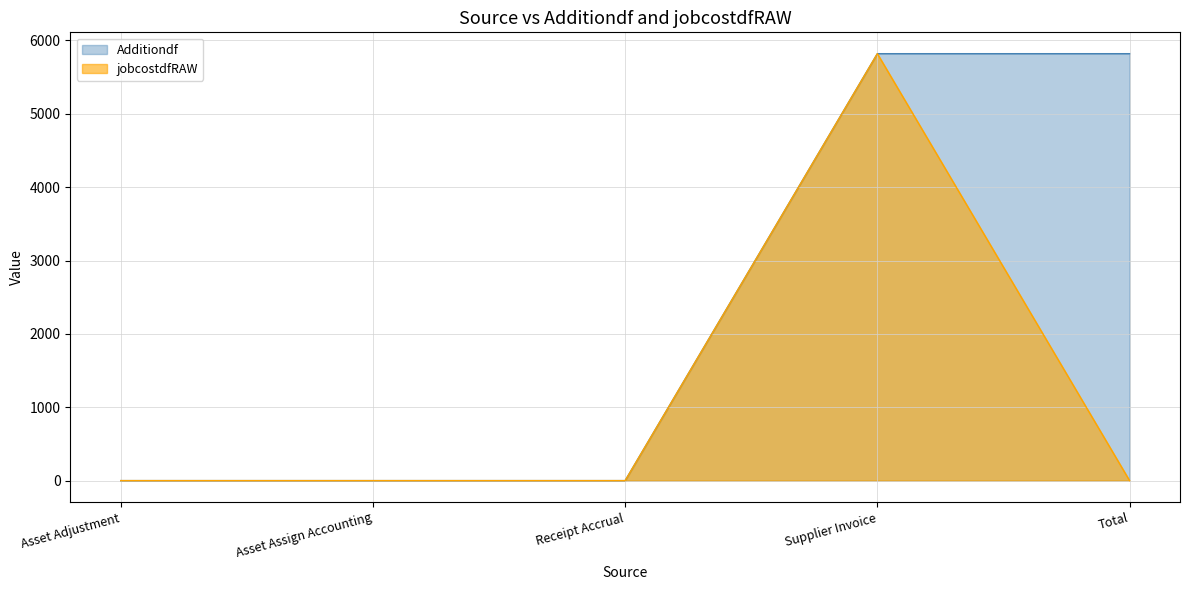

Is the value of jobcostdfRAW at Total greater than the value of Additiondf at Asset Adjustment?

No